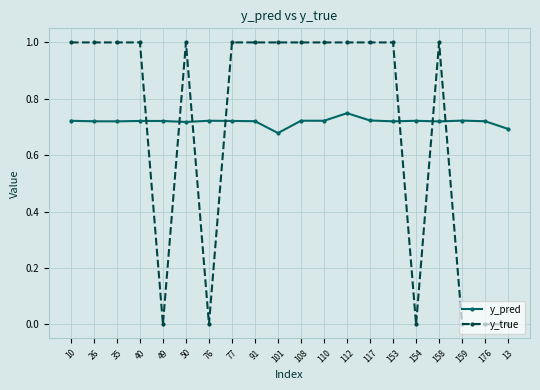

Count the number of categories in the chart.

20